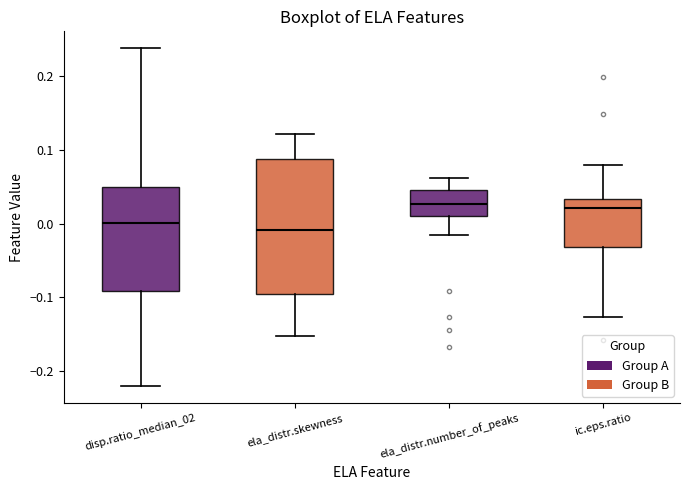

Reading left to right, transcribe this box plot: for each box, give where its median line is, the range the box spans, and where its two whiskers end, as read against the y-axis. The values are not printed on the chart, so give them approximately, as read against the axis.

disp.ratio_median_02: median 0.00, box -0.09 to 0.05, whiskers -0.22 to 0.24
ela_distr.skewness: median -0.01, box -0.09 to 0.09, whiskers -0.15 to 0.12
ela_distr.number_of_peaks: median 0.03, box 0.01 to 0.05, whiskers -0.02 to 0.06
ic.eps.ratio: median 0.02, box -0.03 to 0.03, whiskers -0.13 to 0.08